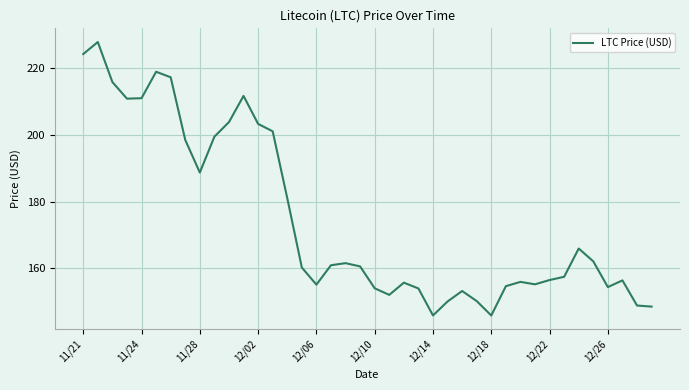

What is the greatest value displayed?

227.7